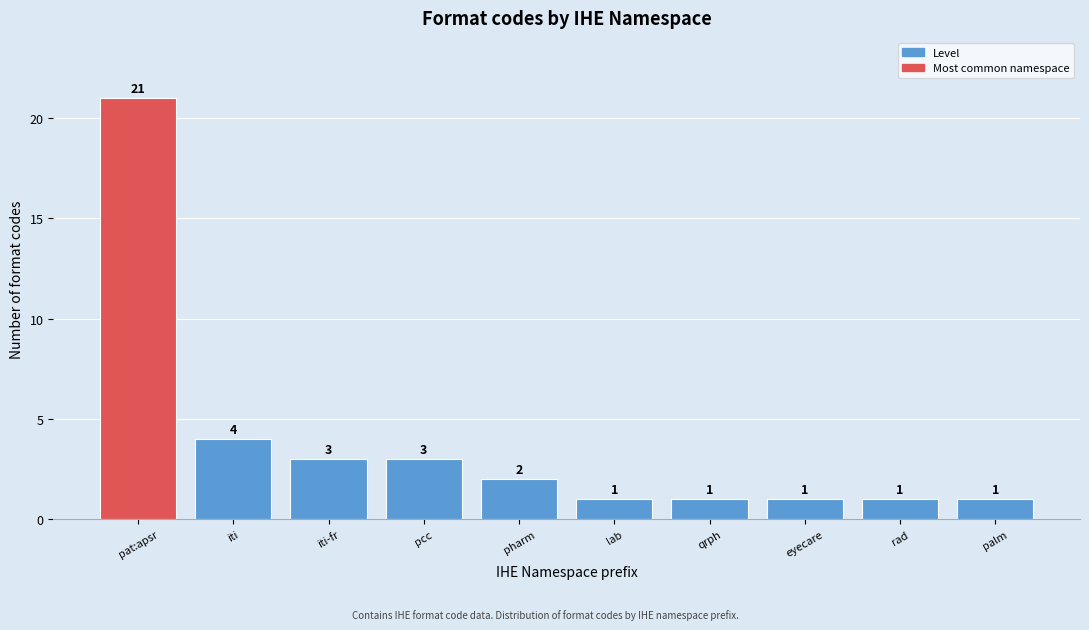

Reading right to left, extract all data points from this chart.

palm=1	rad=1	eyecare=1	qrph=1	lab=1	pharm=2	pcc=3	iti-fr=3	iti=4	pat:apsr=21